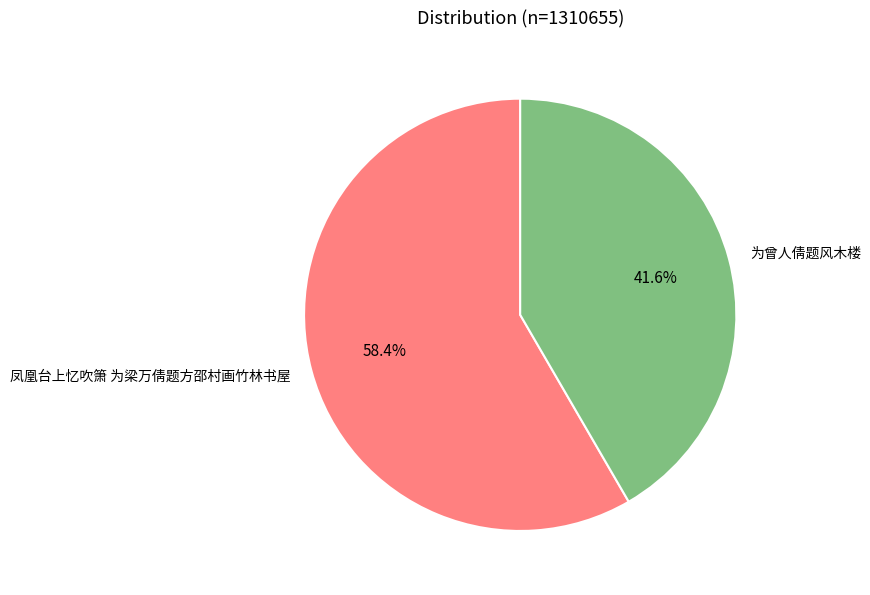

Approximately how many times larger is the value at 为曾人倩题风木楼 compared to 凤凰台上忆吹箫 为梁万倩题方邵村画竹林书屋?

0.7